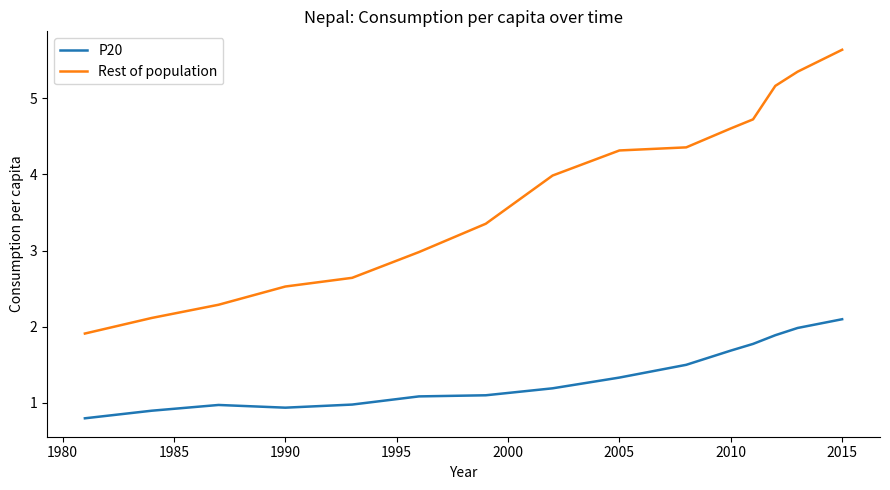

Rank the series by their average value, from lowest to highest.

P20, Rest of population